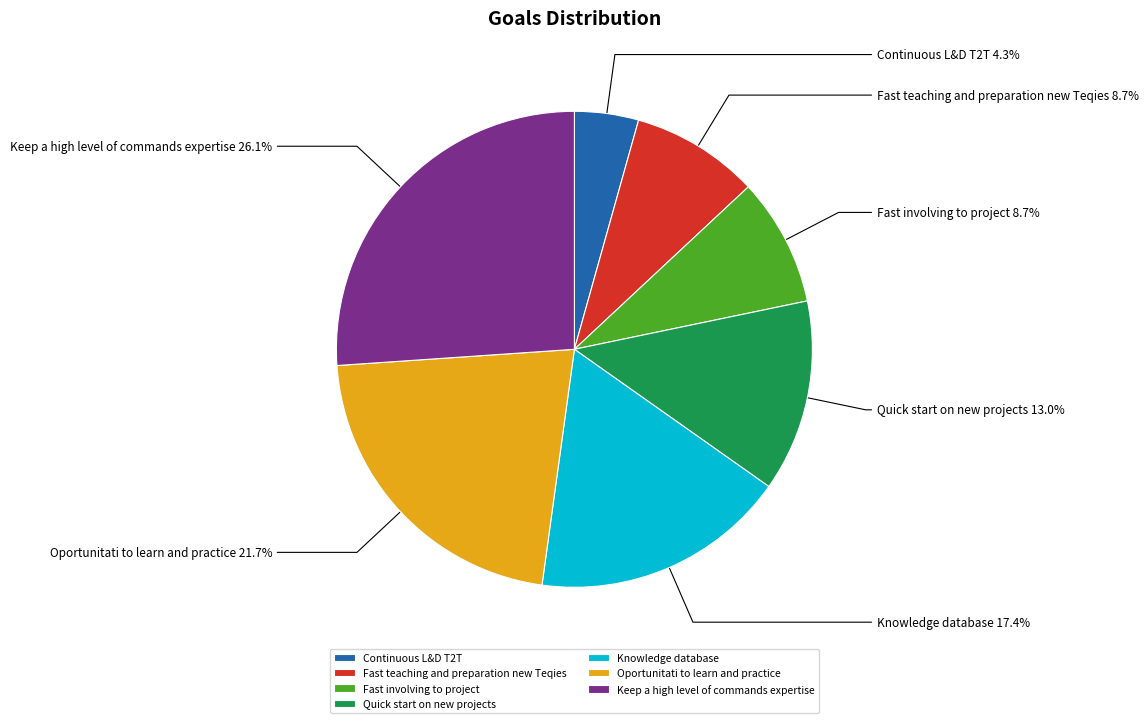

How many slices are in this pie chart?

7